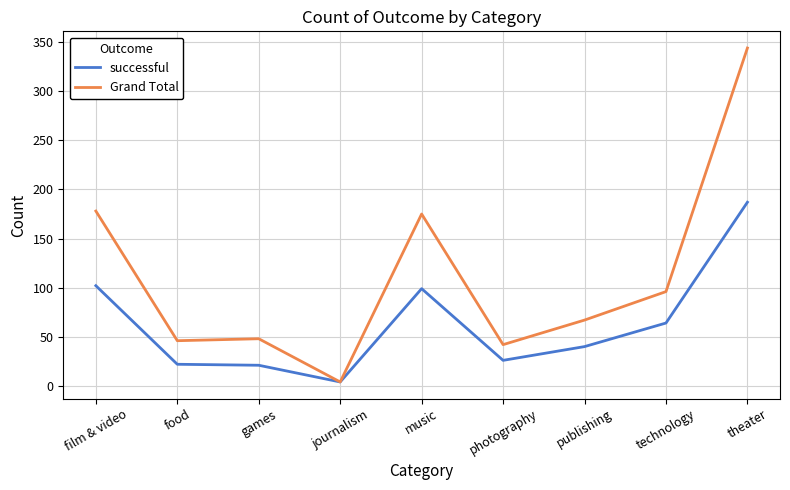

What position from the left is technology?

8